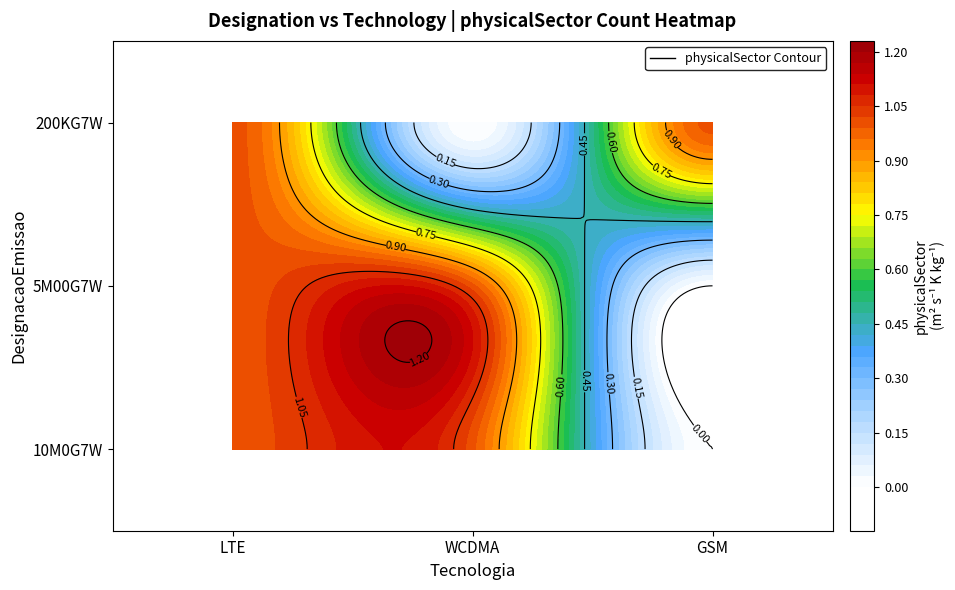

Reading left to right, transcribe all the data shown in this chart.

10M0G7W: LTE=1	WCDMA=1	GSM=0
5M00G7W: LTE=1	WCDMA=1	GSM=0
200KG7W: LTE=1	WCDMA=0	GSM=1